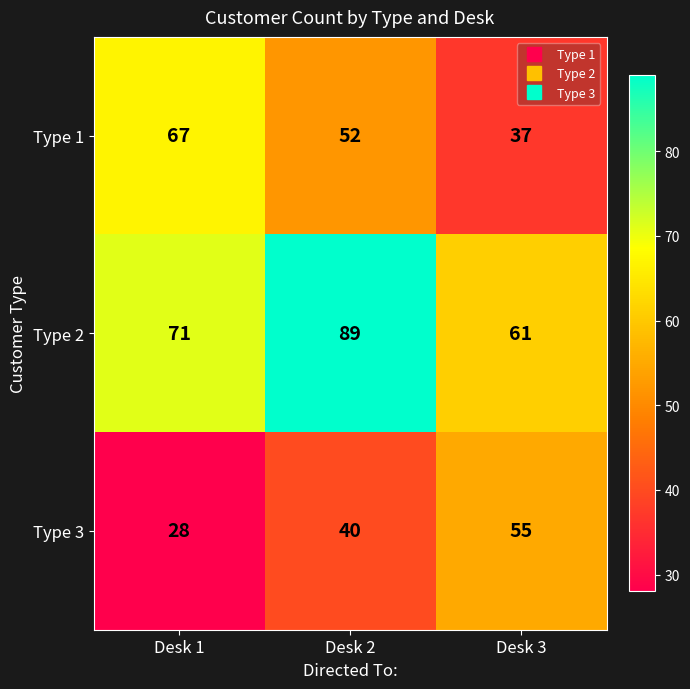

What is the difference between the highest and lowest values at Desk 2?

49